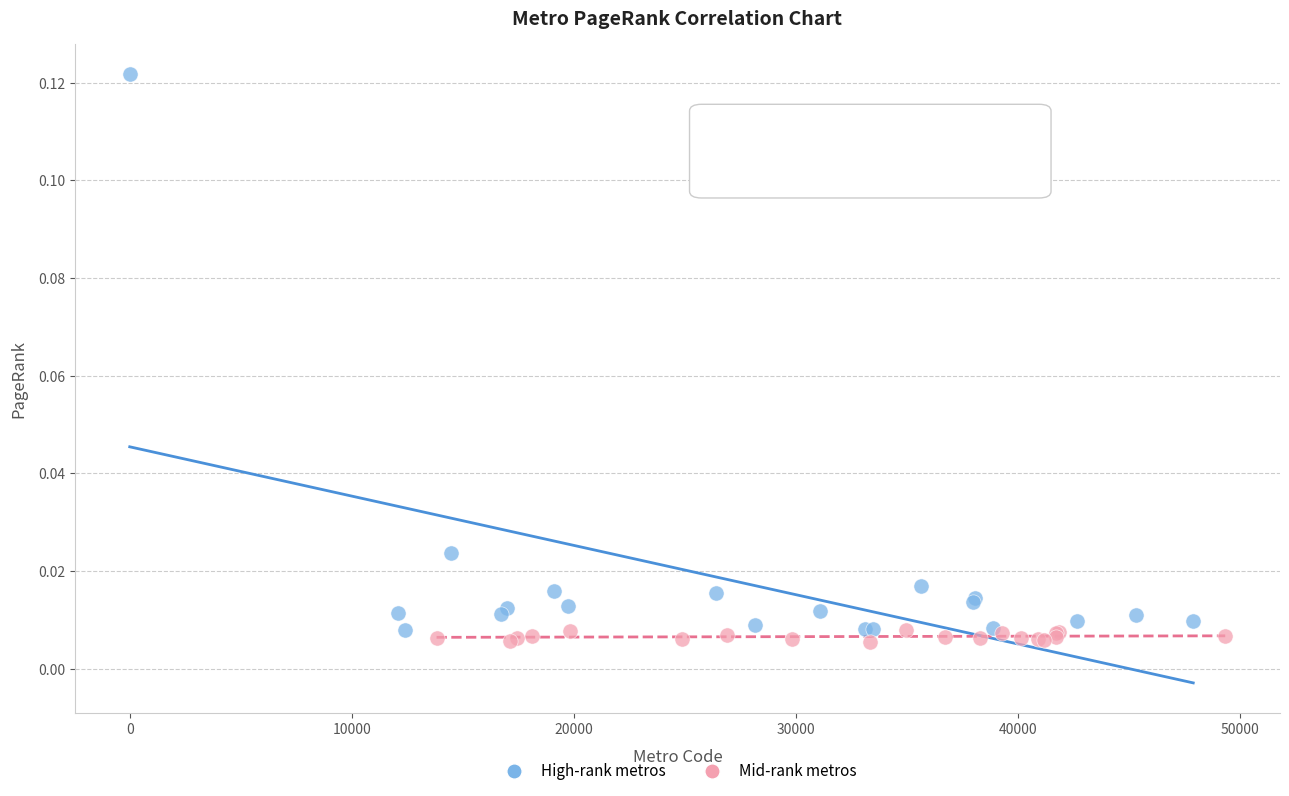

Which series contains the highest Y value?

High-rank metros